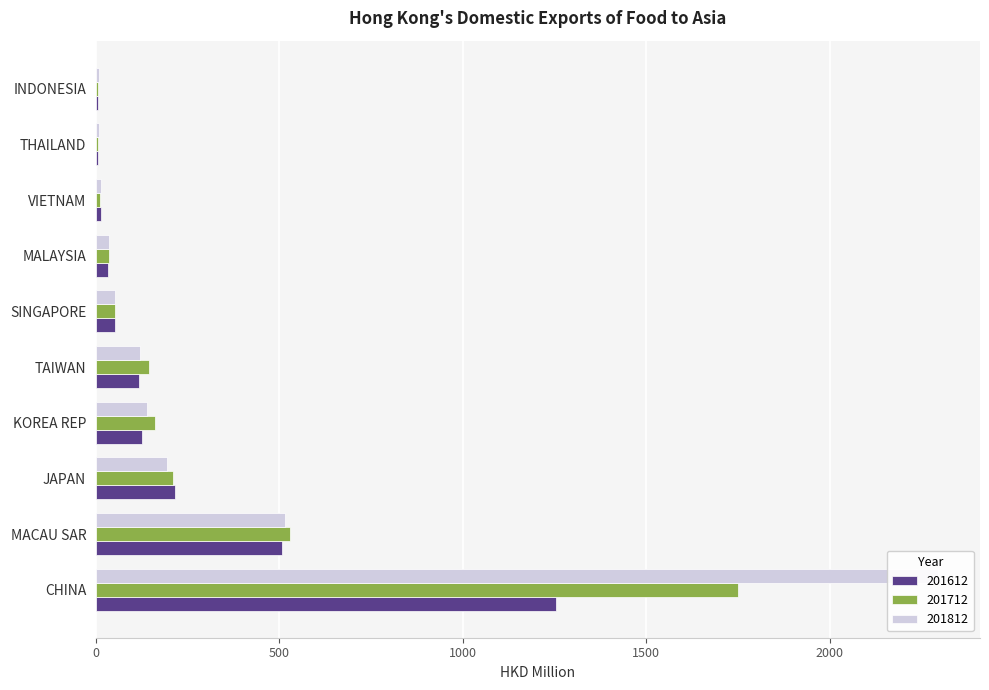

What is the difference between the maximum and minimum values in the 201612 series?

1247.5